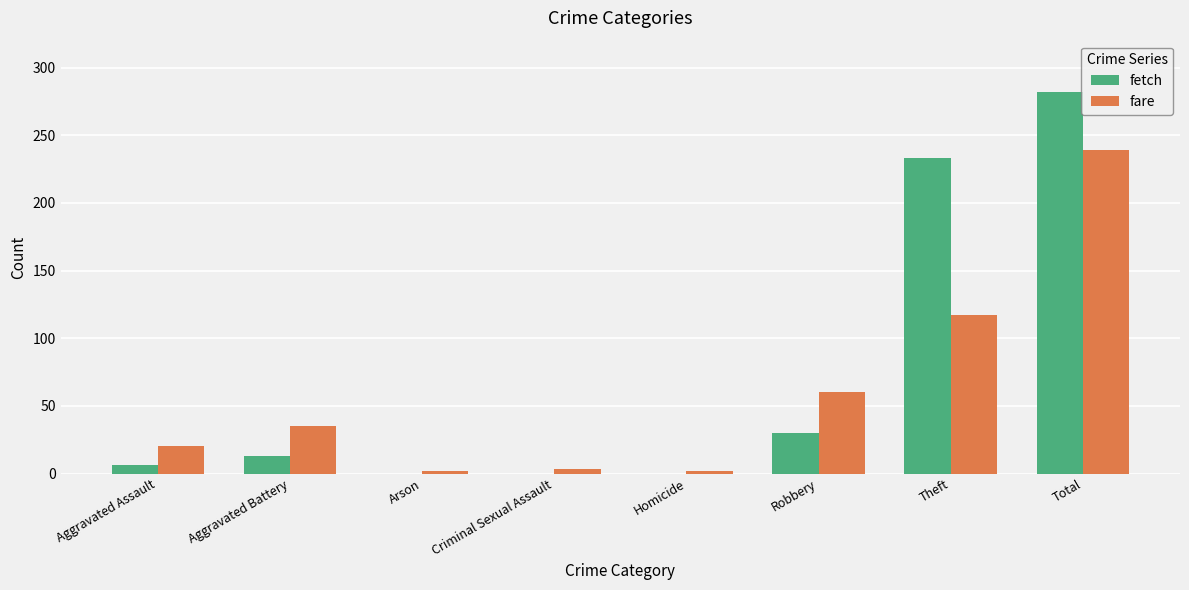

At which label is fetch closest to 141?

Theft